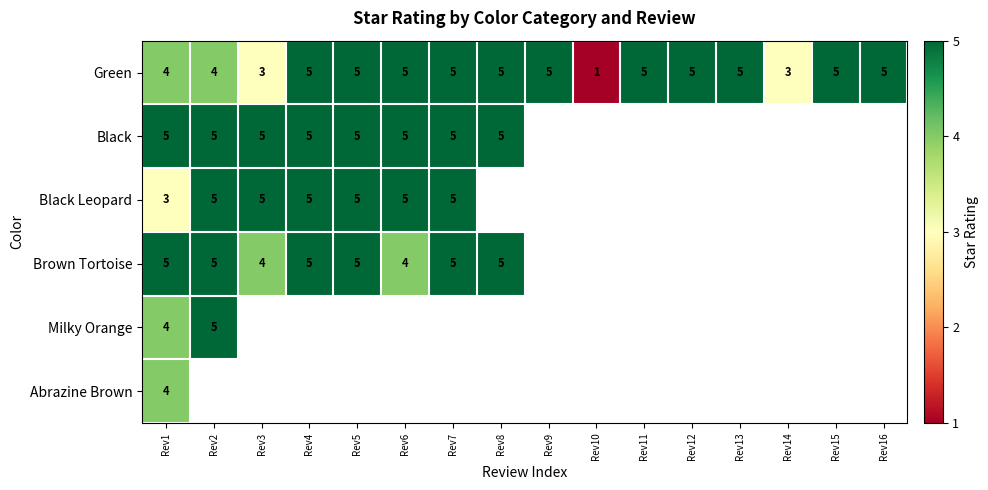

Read the Green value at Rev5.

5